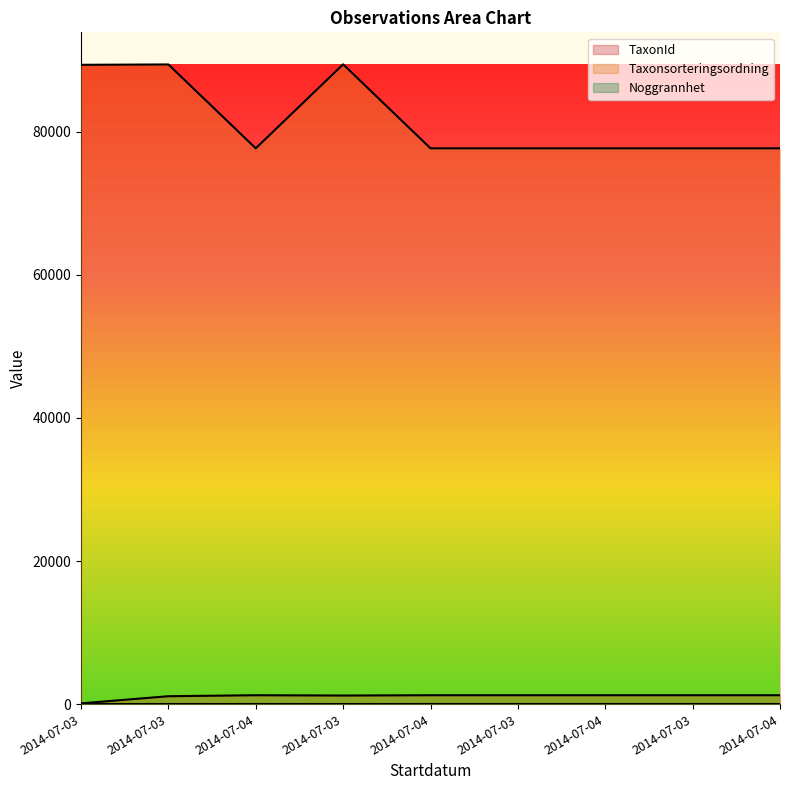

Which series has the largest total across all categories?

Taxonsorteringsordning